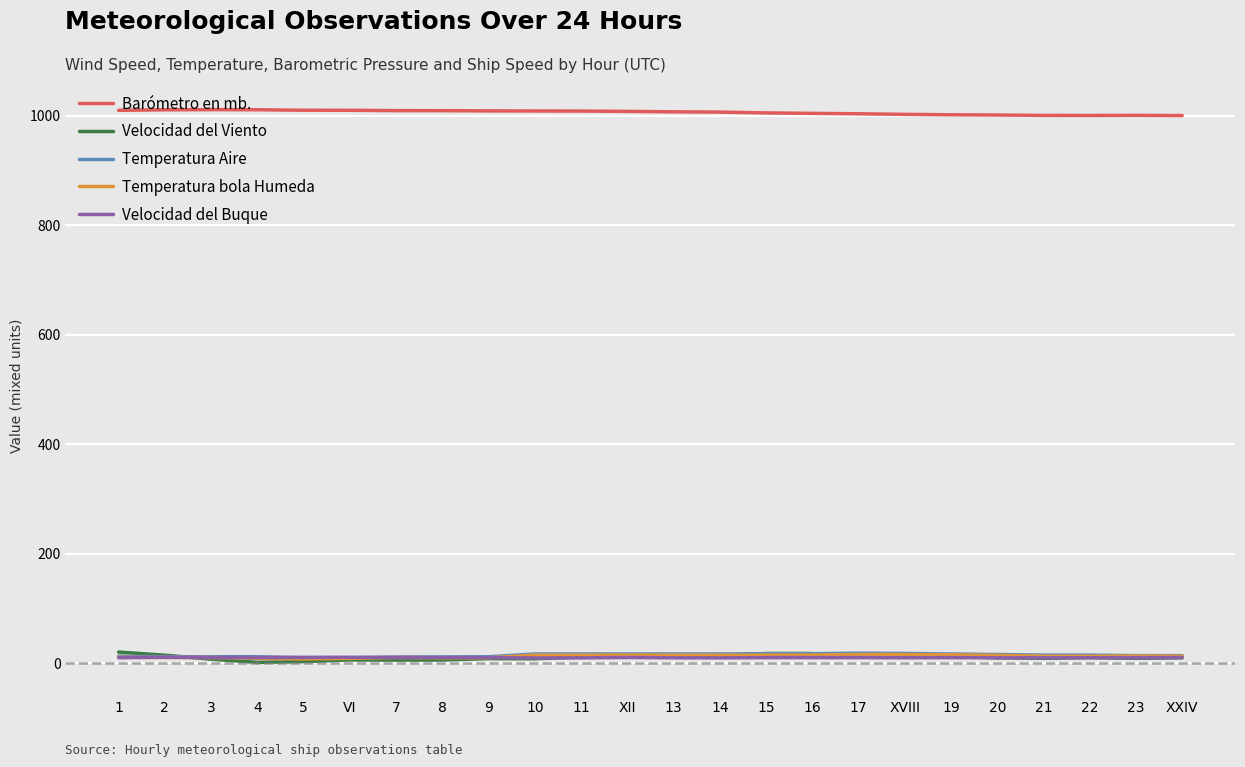

What are all the series names shown in the legend?

Barómetro en mb., Velocidad del Viento, Temperatura Aire, Temperatura bola Humeda, Velocidad del Buque